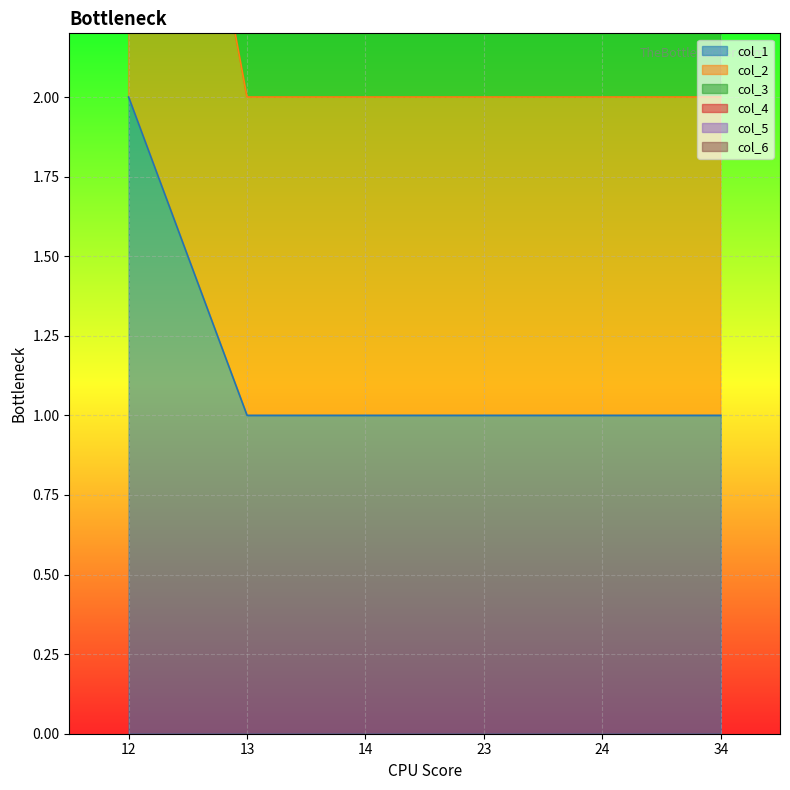

What value does the col_1 series have at 14?

1